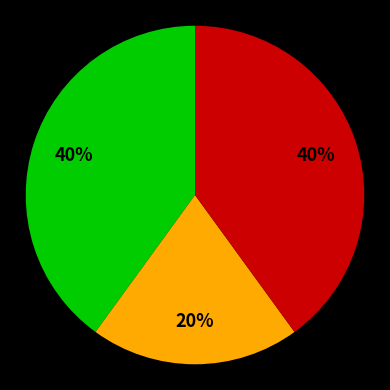

Is there any slice that represents more than half of the pie?

No